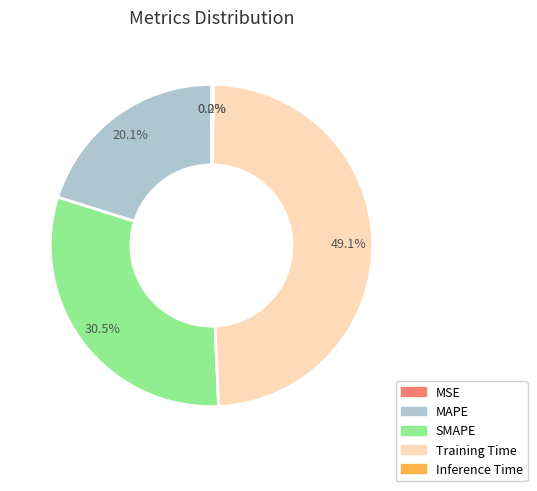

Approximately how many times larger is the value at SMAPE compared to Training Time?

0.6